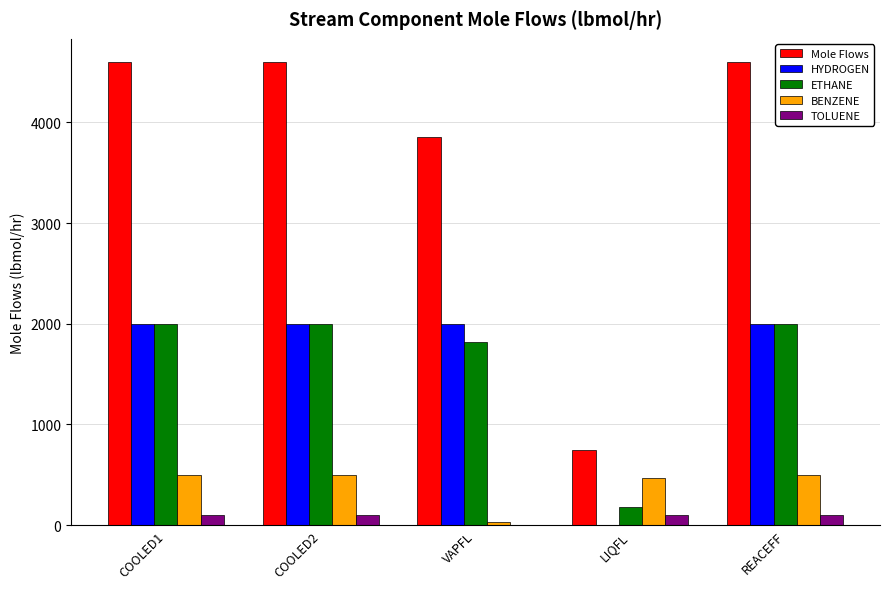

How many categories are shown in the chart?

5